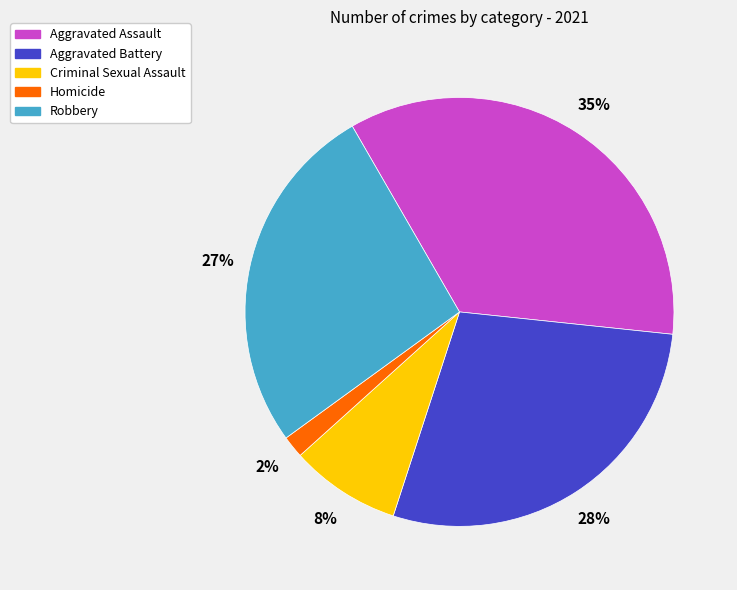

True or false: Criminal Sexual Assault accounts for 17% of the total.

False